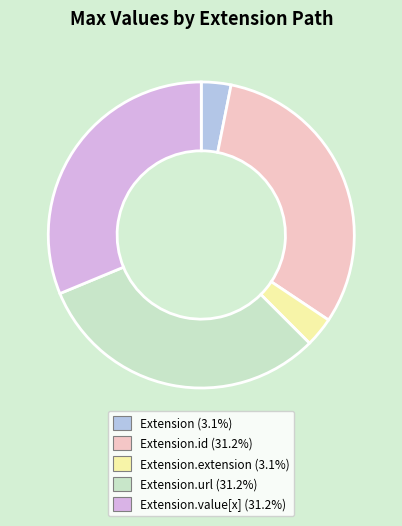

Does any single category account for the majority?

No